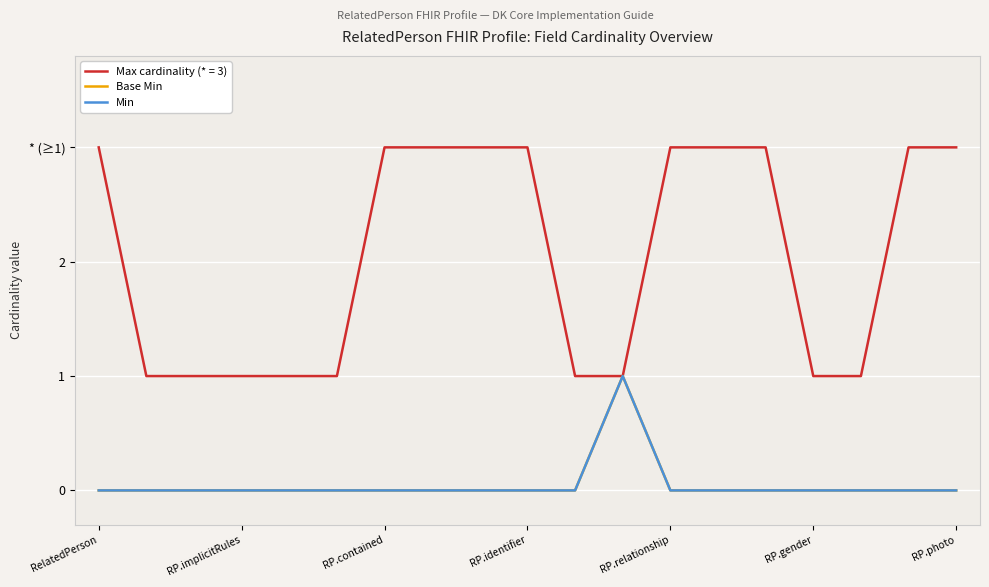

Does the chart display data point markers on the line(s)?

No